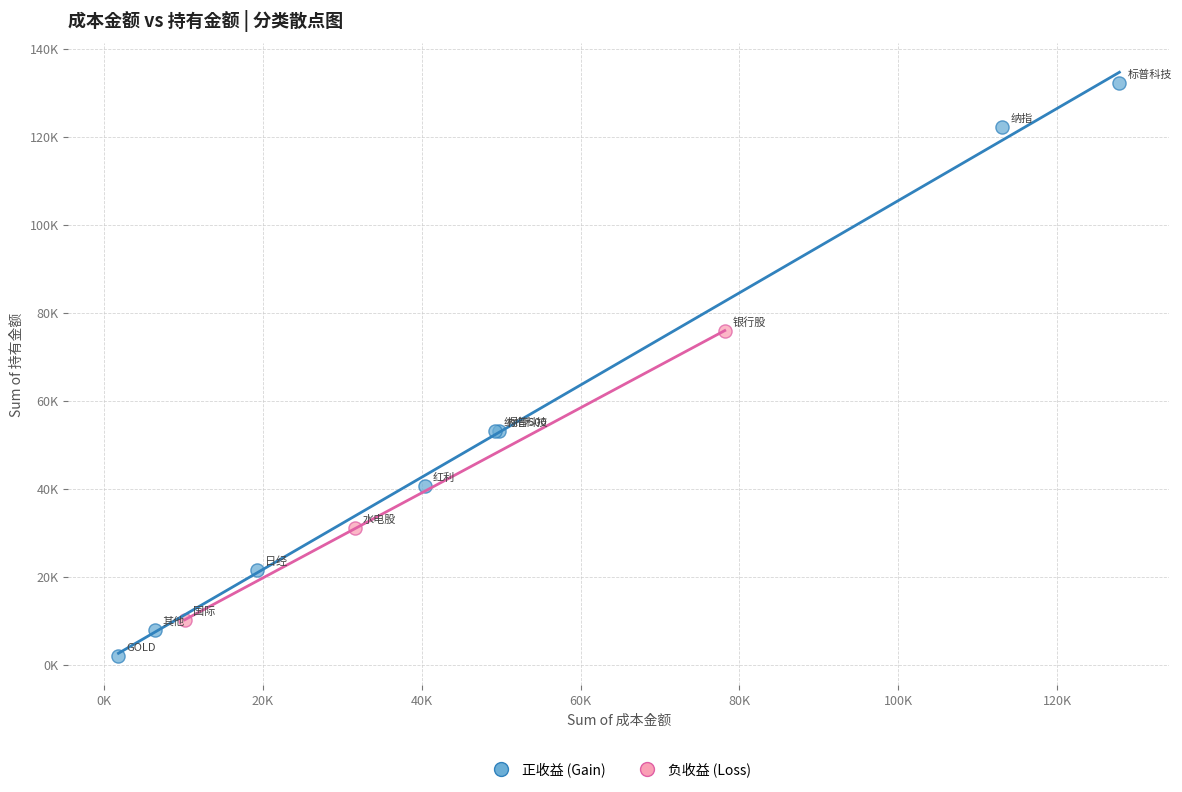

Which series has the widest spread of Y values?

正收益 (Gain)